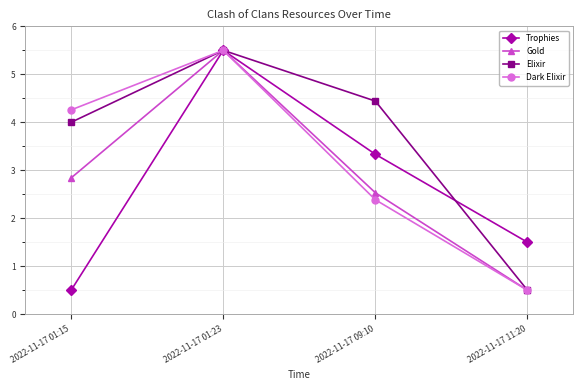

What is the sum of the Gold values at 2022-11-17 01:15 and 2022-11-17 11:20?

3.3